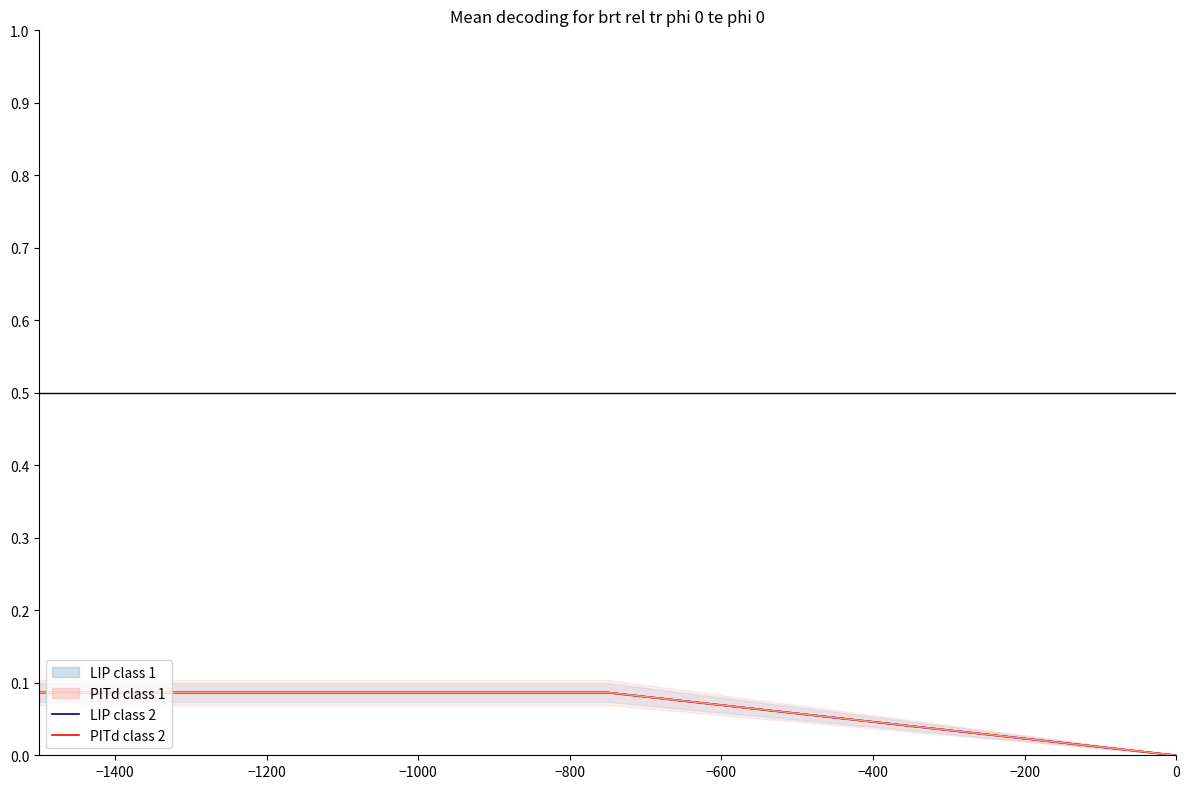

How many values in the LIP class 2 series exceed 0?

2